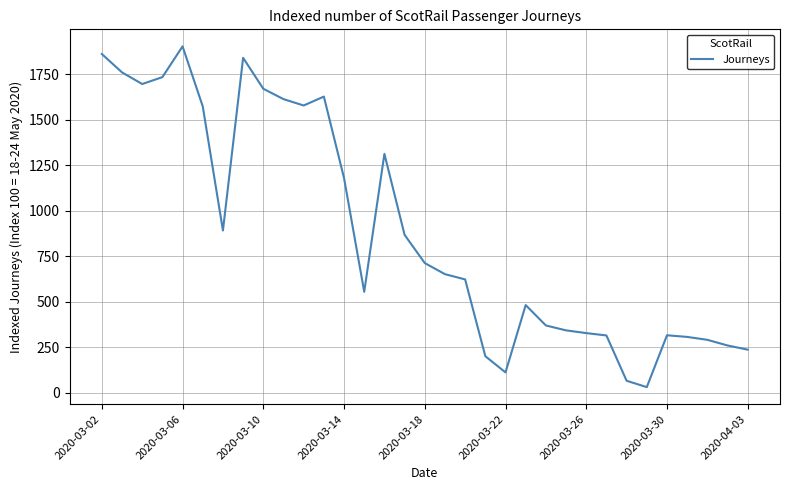

What is the sum of all values?

29288